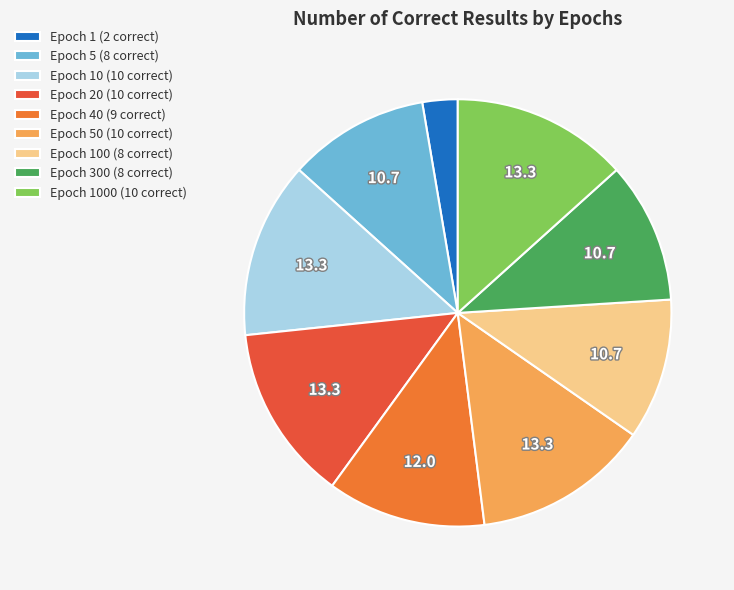

Approximately how many times larger is the value at Epoch 300 (8 correct) compared to Epoch 5 (8 correct)?

1.0